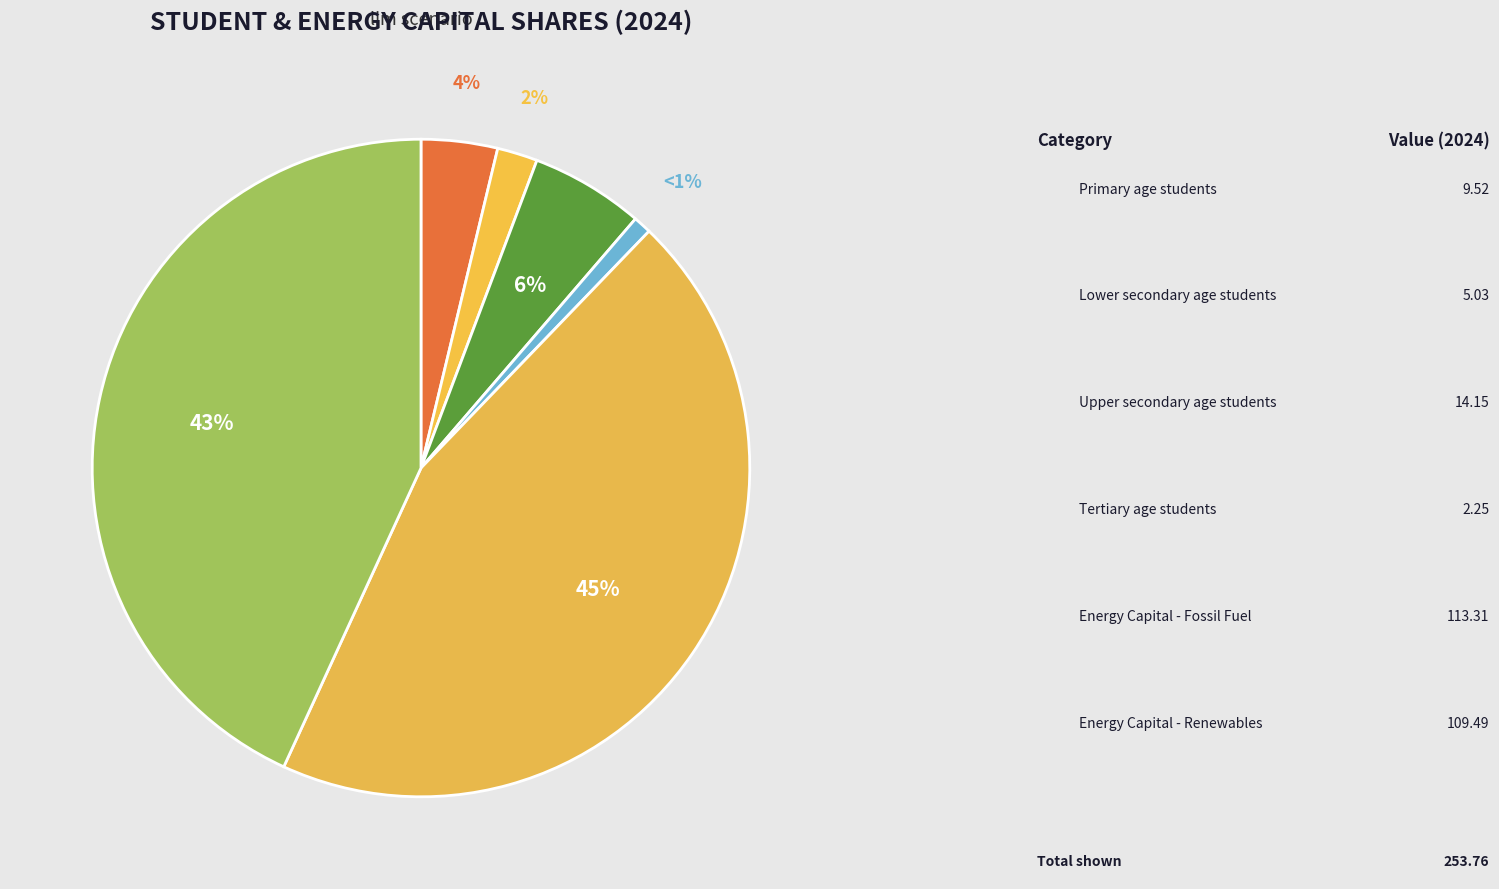

How many segments does this pie chart have?

6